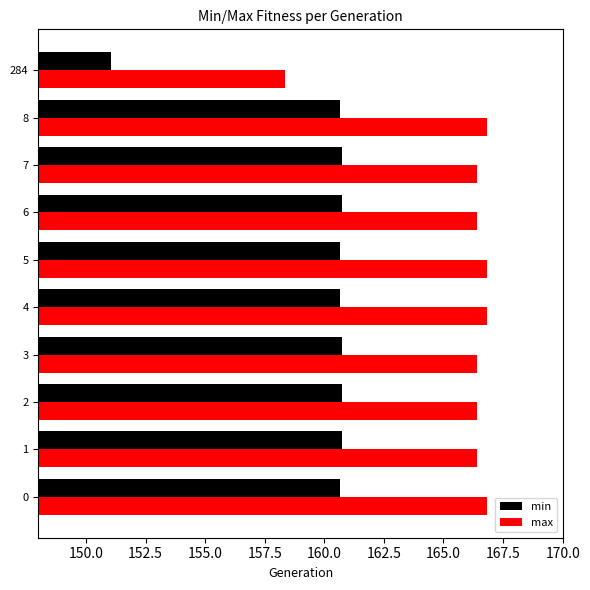

What is the difference between the highest and lowest values at 0?

6.1